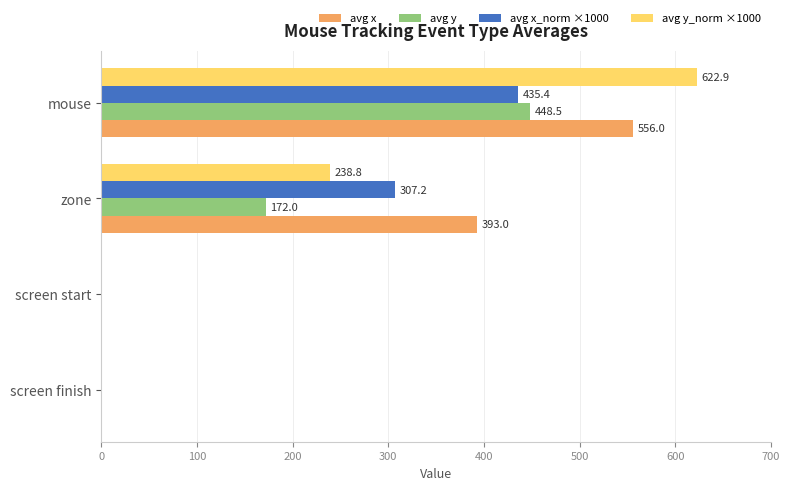

What is the sum of the avg y values at mouse and screen start?

448.5